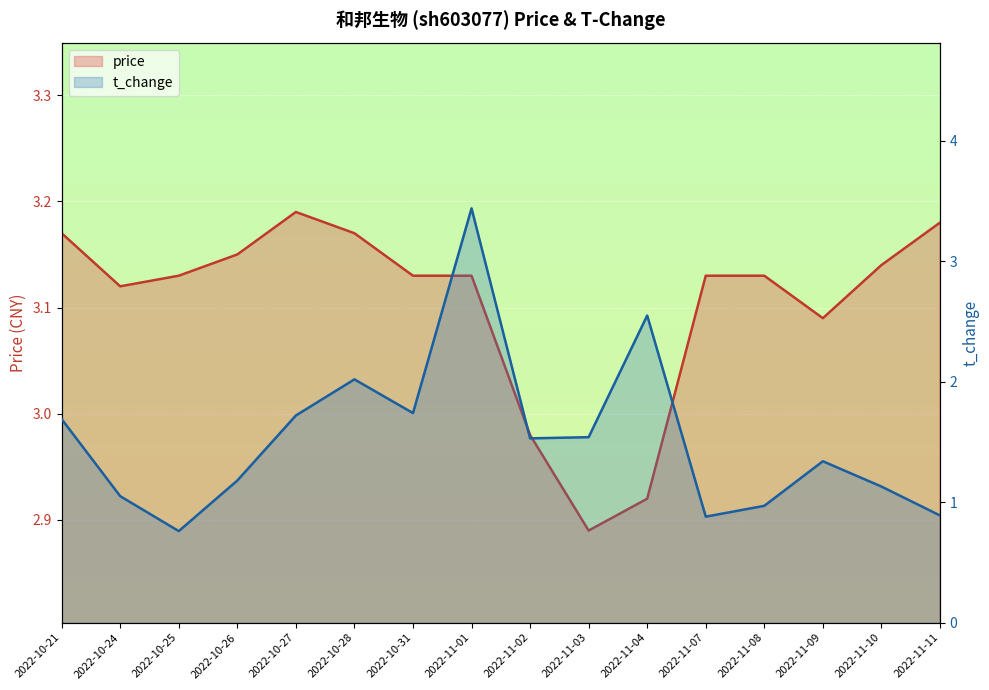

How many data points in t_change are above 1?

12